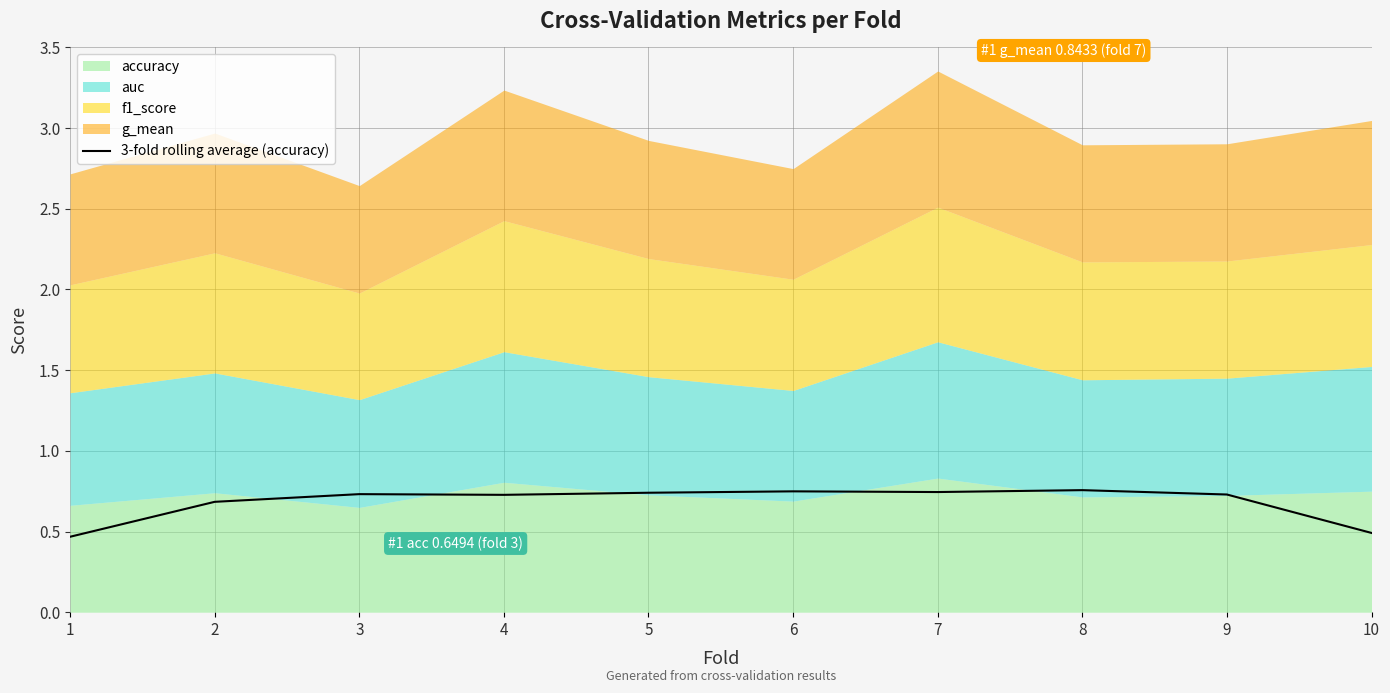

The 3-fold rolling average (accuracy) series shows 0.7 at 4. True or false?

True